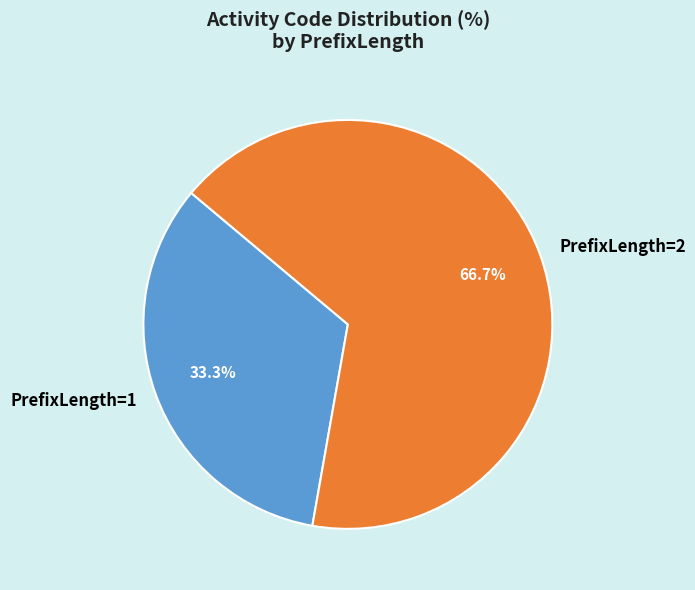

To the nearest percent, what is the difference between the largest and smallest slice percentages?

33%